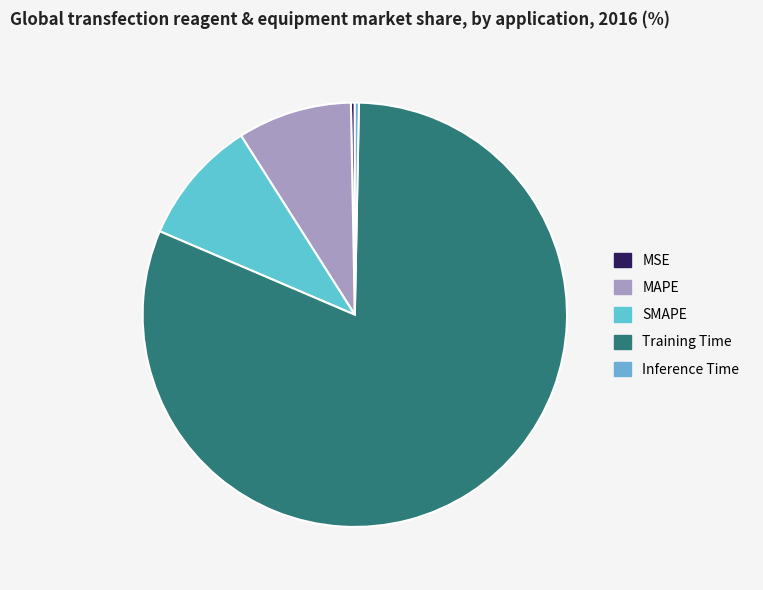

What percentage do Training Time and MAPE together represent?

89.8%